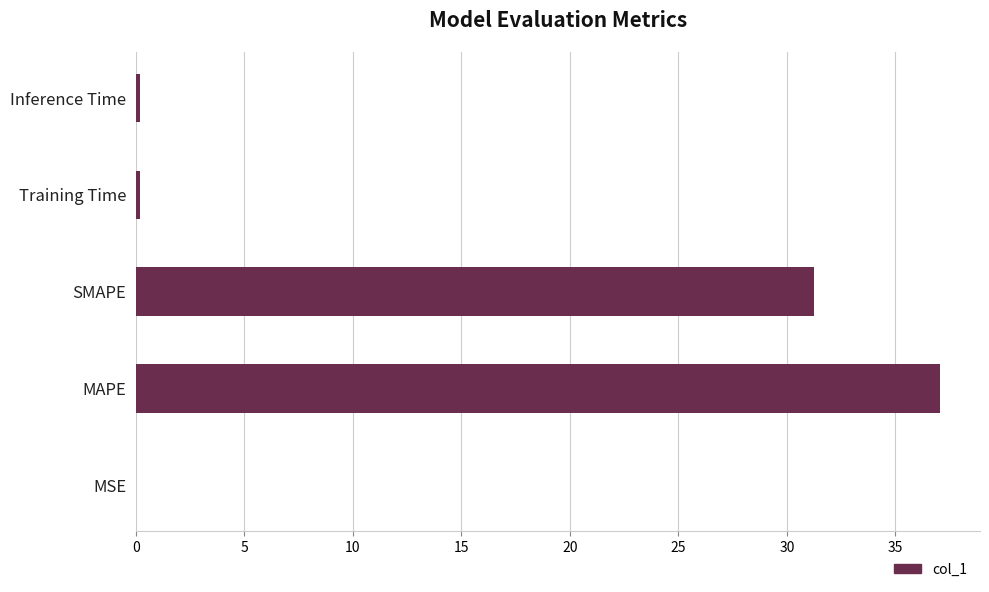

Between Inference Time and SMAPE, which is larger?

SMAPE